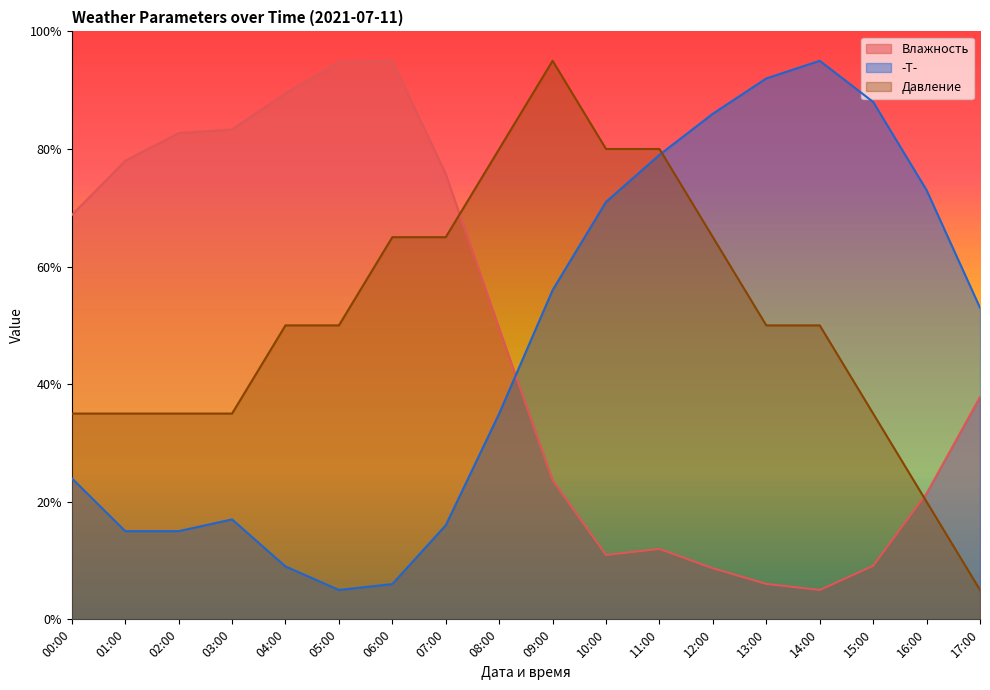

At how many categories does at least one series exceed 50?

18